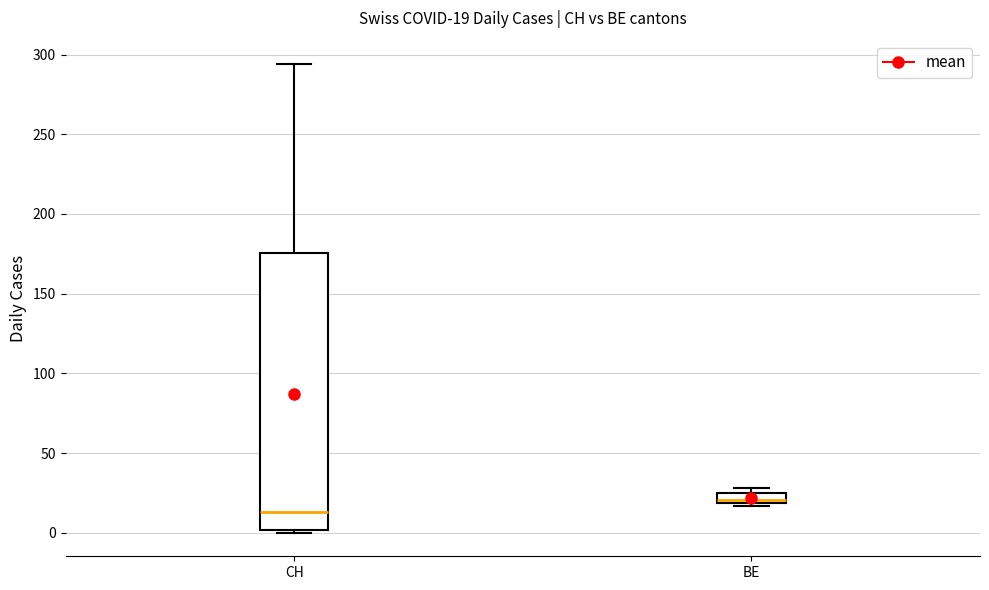

Which box has the lowest median line?

CH